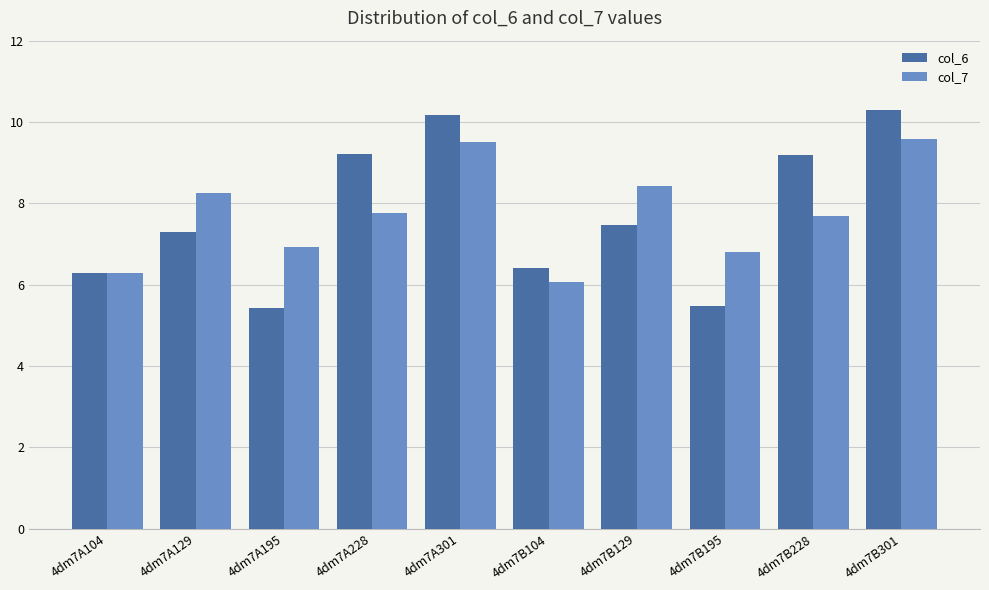

What is the sum of all col_6 values?

77.2